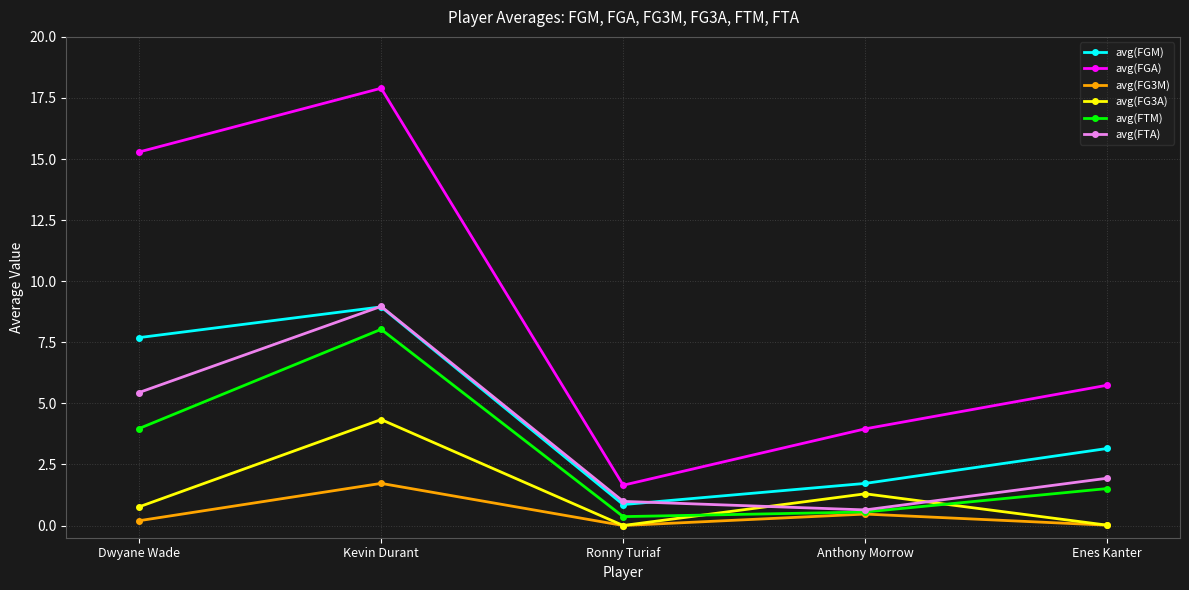

What is the label of the 4th point from the right?

Kevin Durant